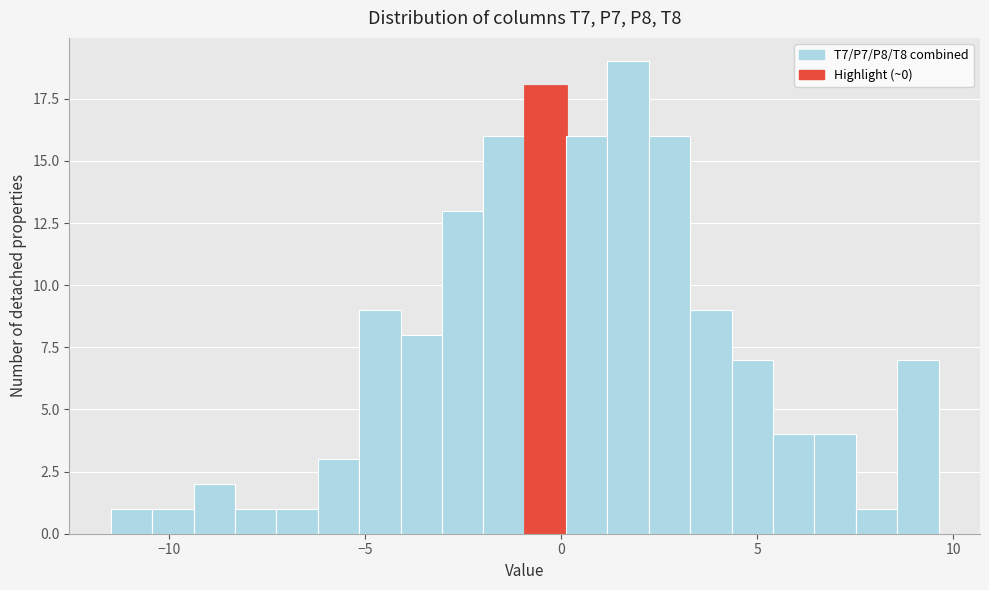

Around what value on the x-axis is the tallest bar? Give the approximate position of its centre, as read against the axis.

1.5